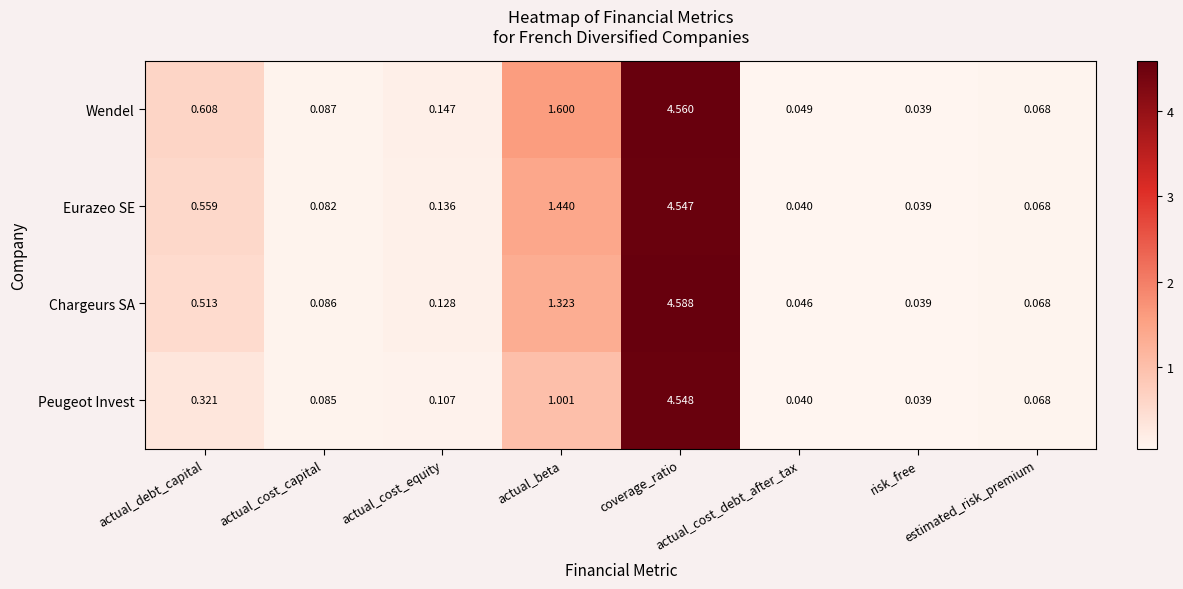

Which series has the largest total across all categories?

Wendel